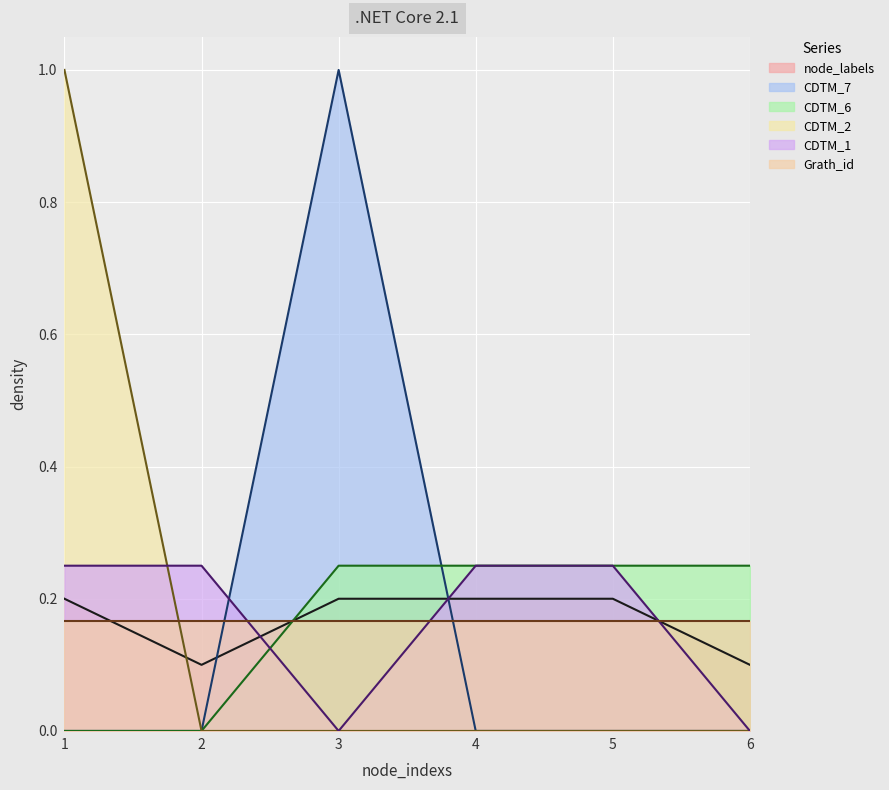

What is the difference between the CDTM_2 values at 5 and 1?

1.0